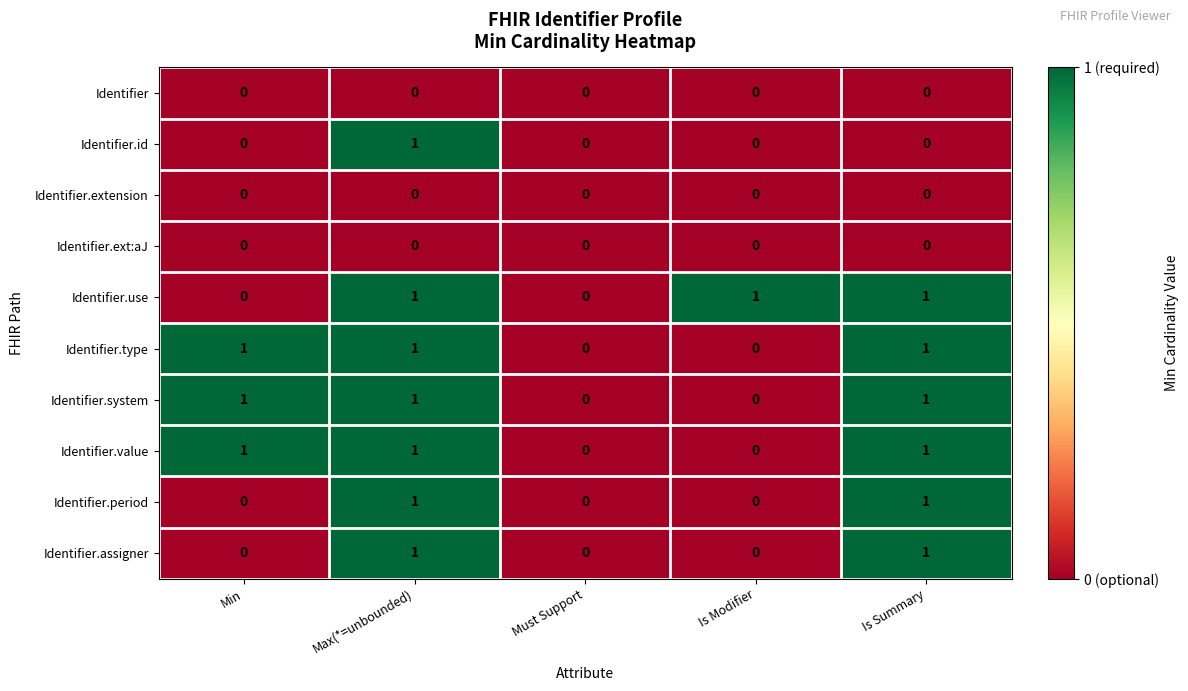

The value of Identifier.assigner at Must Support is 0. True or false?

True